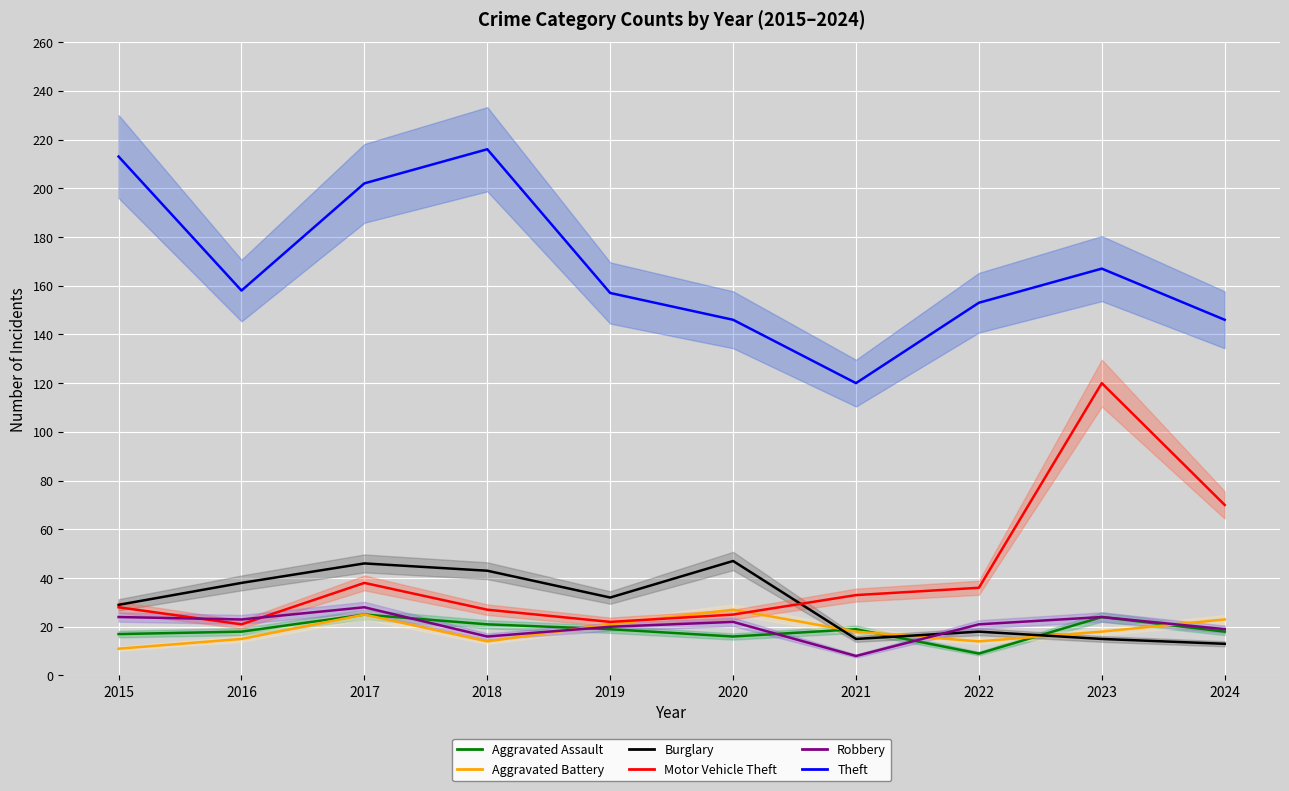

Is it true that Burglary equals 15 at 2023?

True